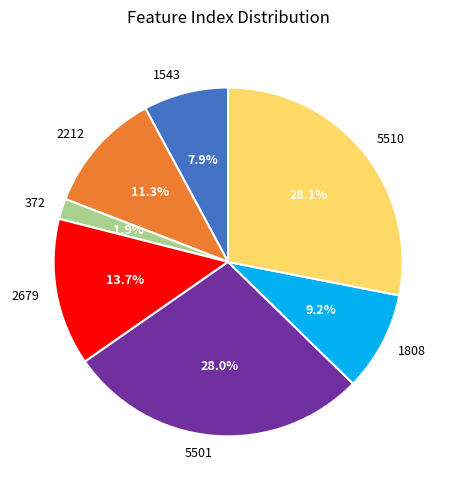

Which has a higher value, 1808 or 372?

1808